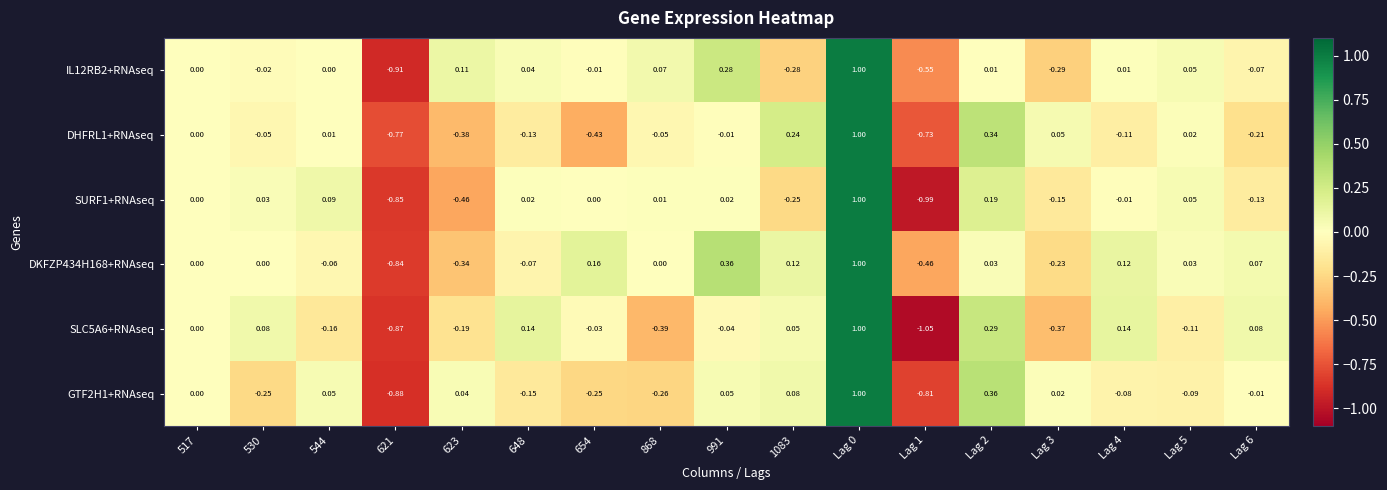

Is the value of GTF2H1+RNAseq at 623 greater than the value of SLC5A6+RNAseq at Lag 5?

Yes